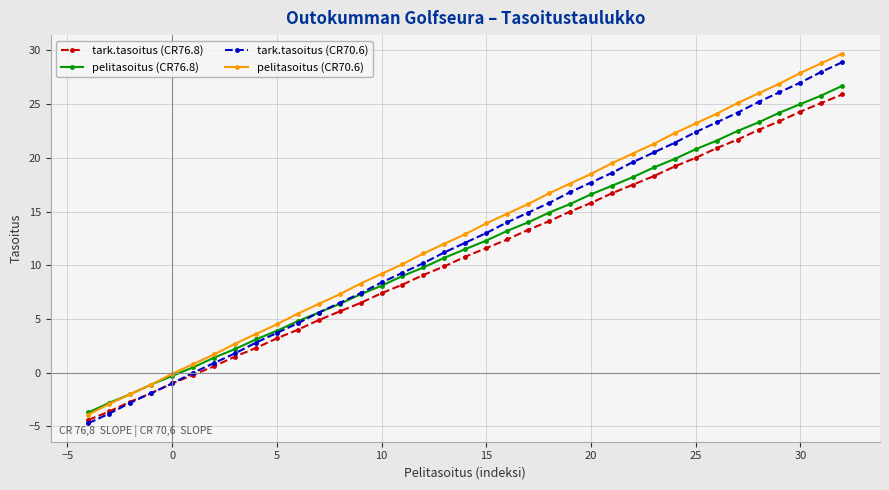

What are all the series names shown in the legend?

tark.tasoitus (CR76.8), pelitasoitus (CR76.8), tark.tasoitus (CR70.6), pelitasoitus (CR70.6)